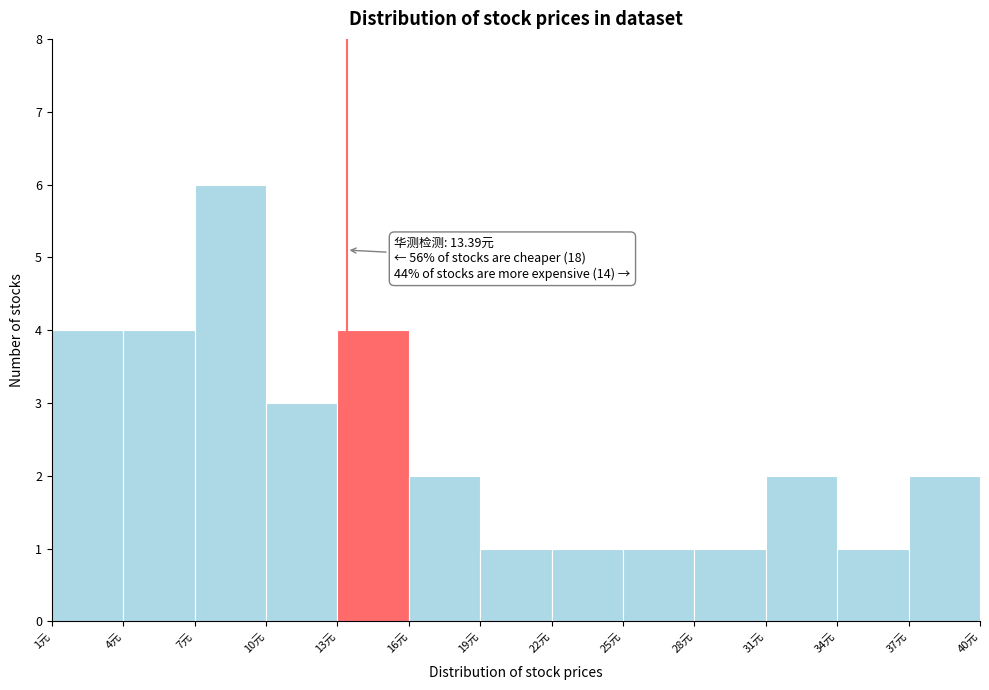

Over which range of the x-axis is the bar tallest?

7 to 10